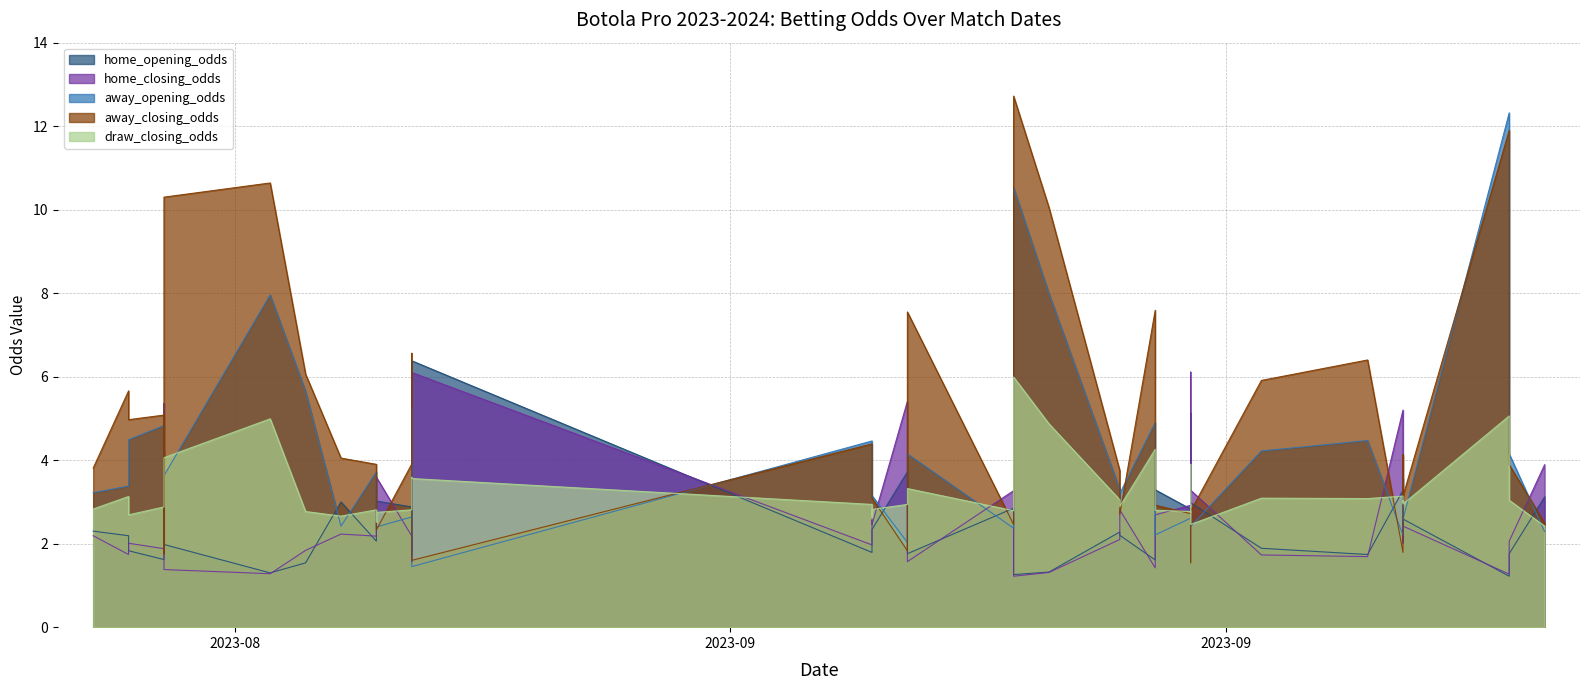

Between 2023-08-25 and 2023-09-20, which is larger?

2023-08-25